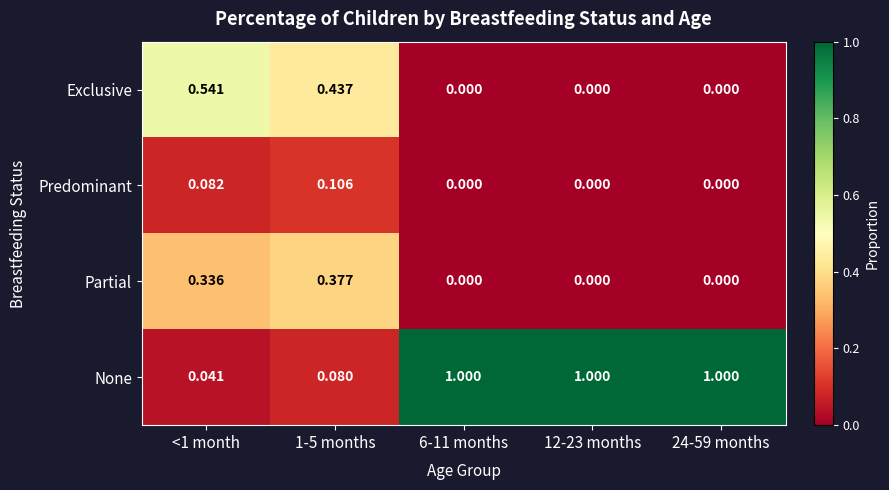

Which series has the widest spread of values?

None